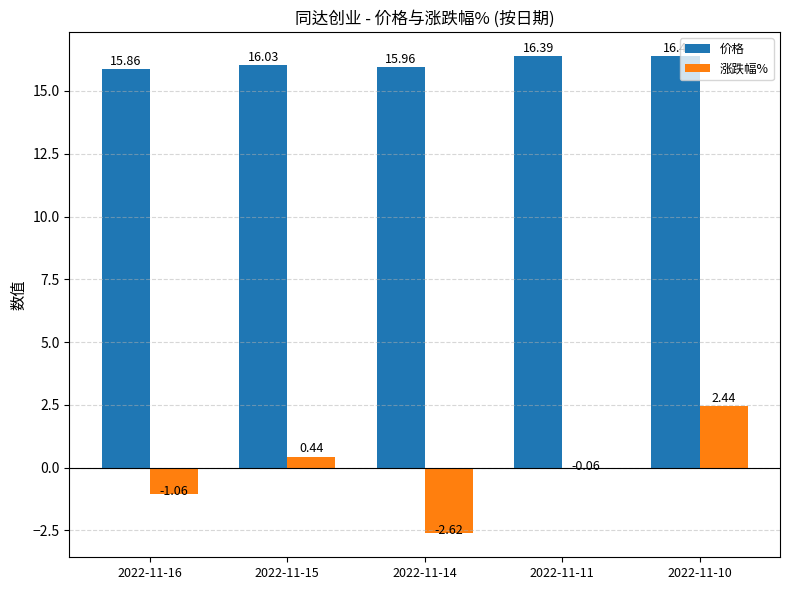

Does the chart contain stacked bars?

No